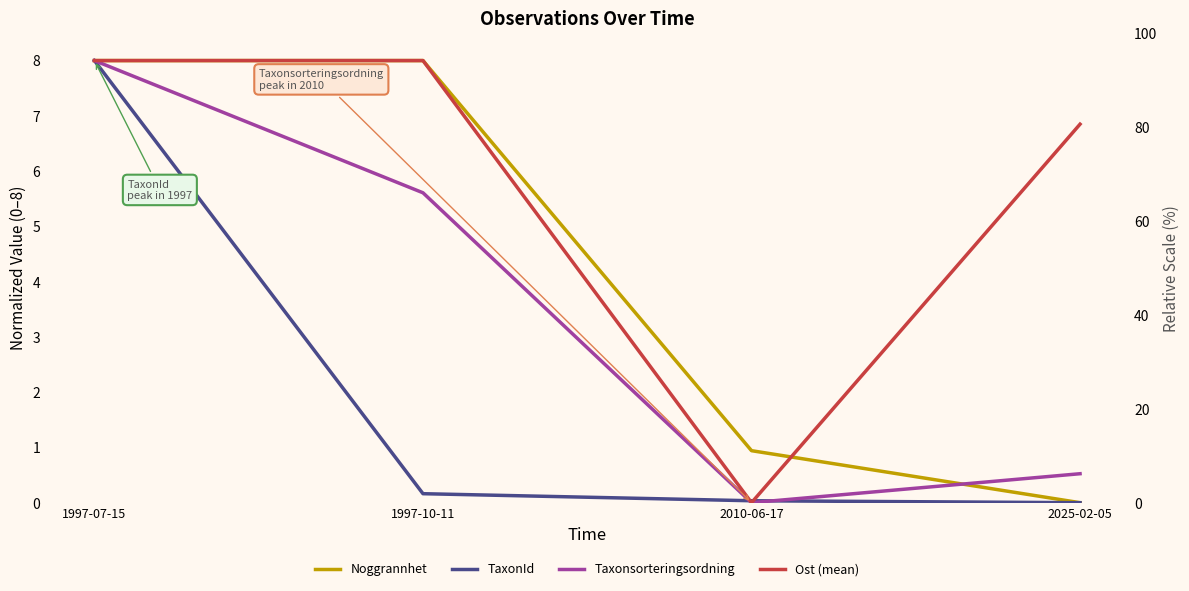

Rank the series by their maximum value, from lowest to highest.

Noggrannhet, TaxonId, Taxonsorteringsordning, Ost (mean)